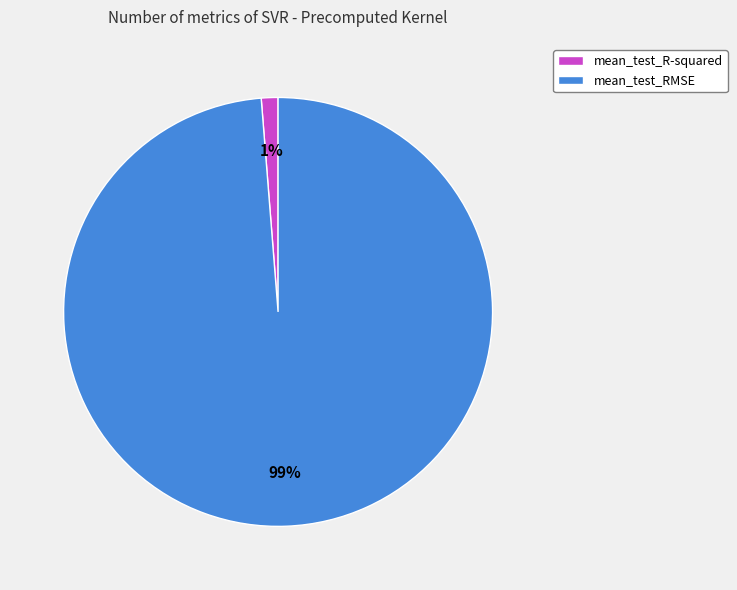

To the nearest percent, what is the combined percentage of mean_test_RMSE and mean_test_R-squared?

100%